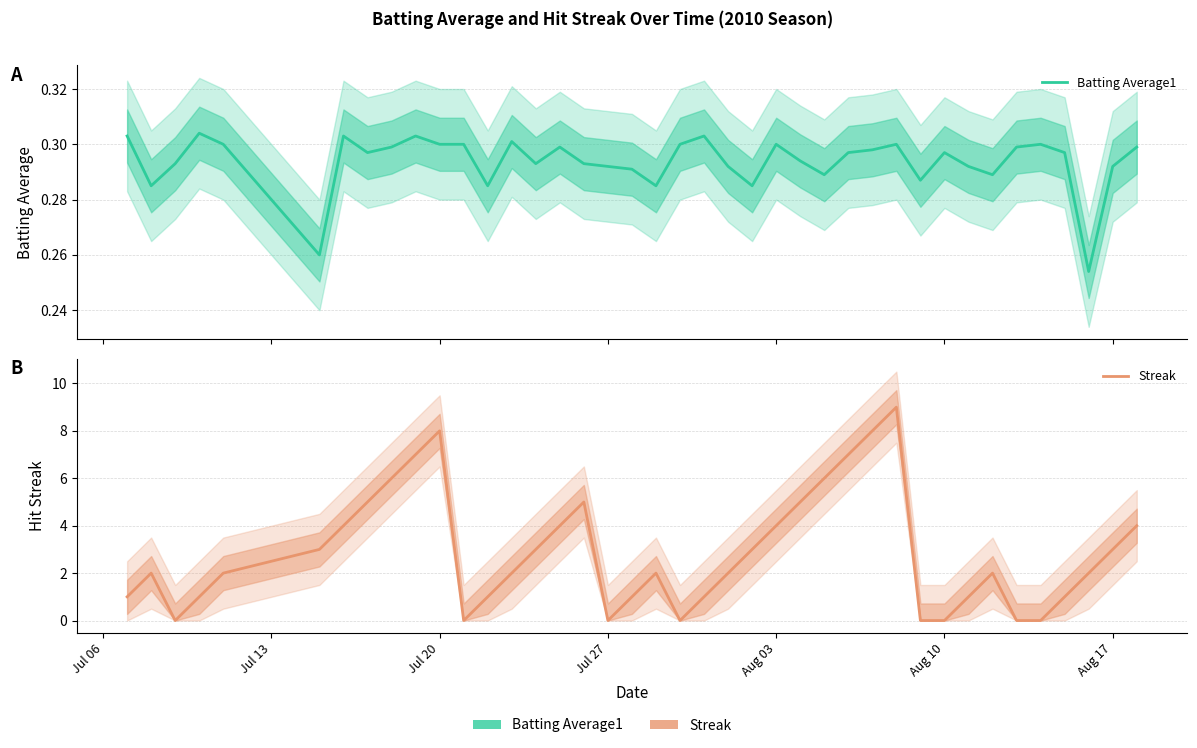

What is the value of the Batting Average1 point at the 18th from the left?

0.3